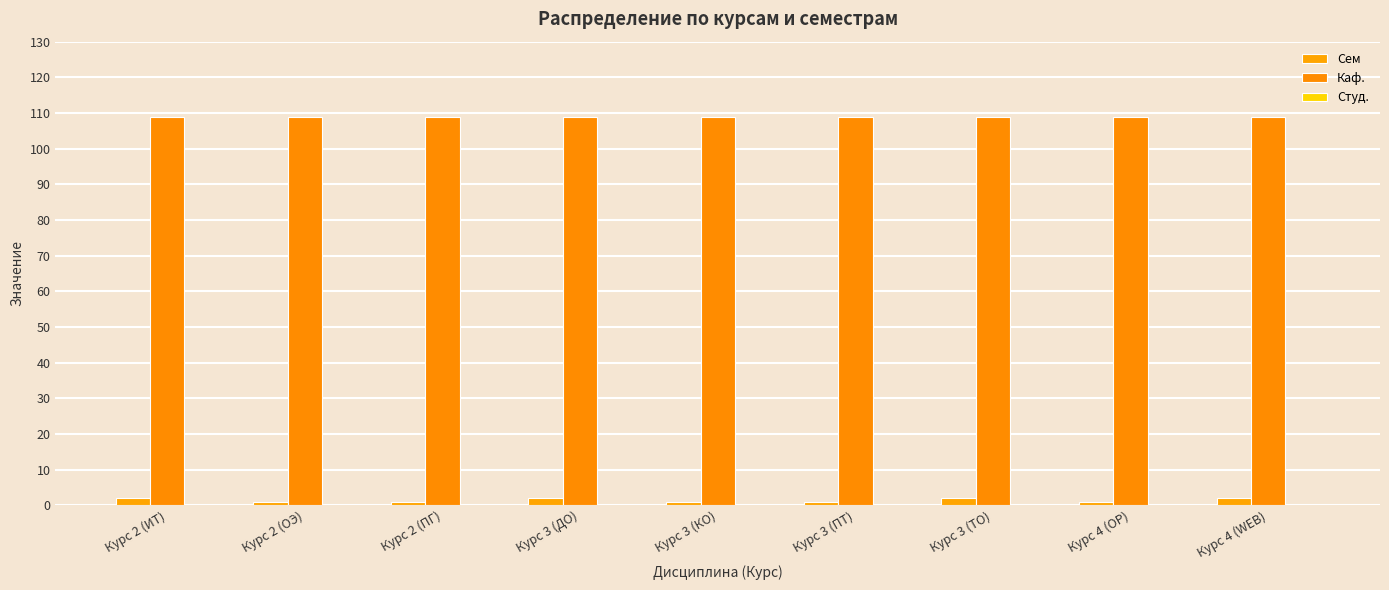

Count the number of categories in the chart.

9